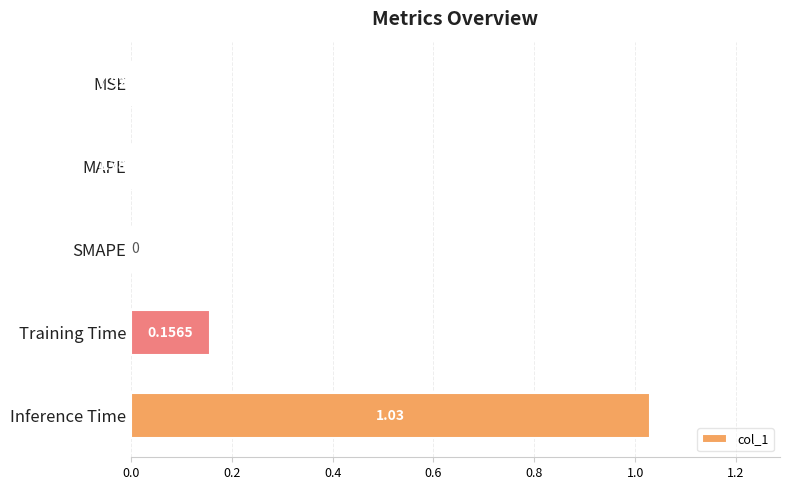

Which category has the highest value across all series?

Inference Time